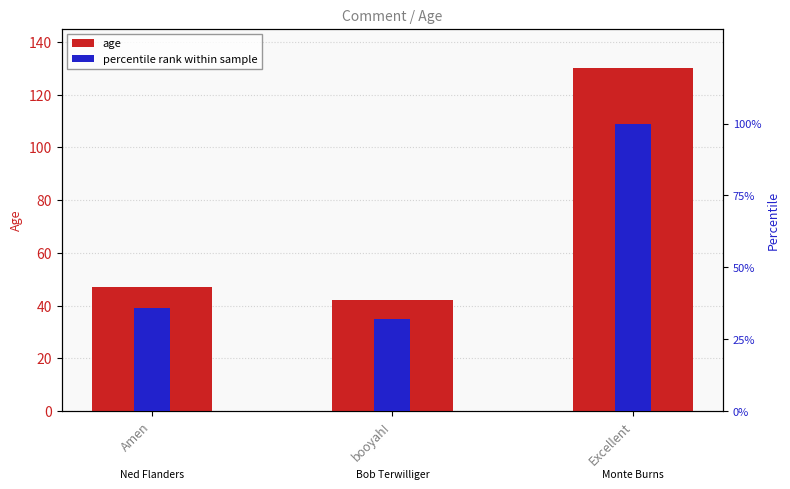

What position from the left is booyah!?

2